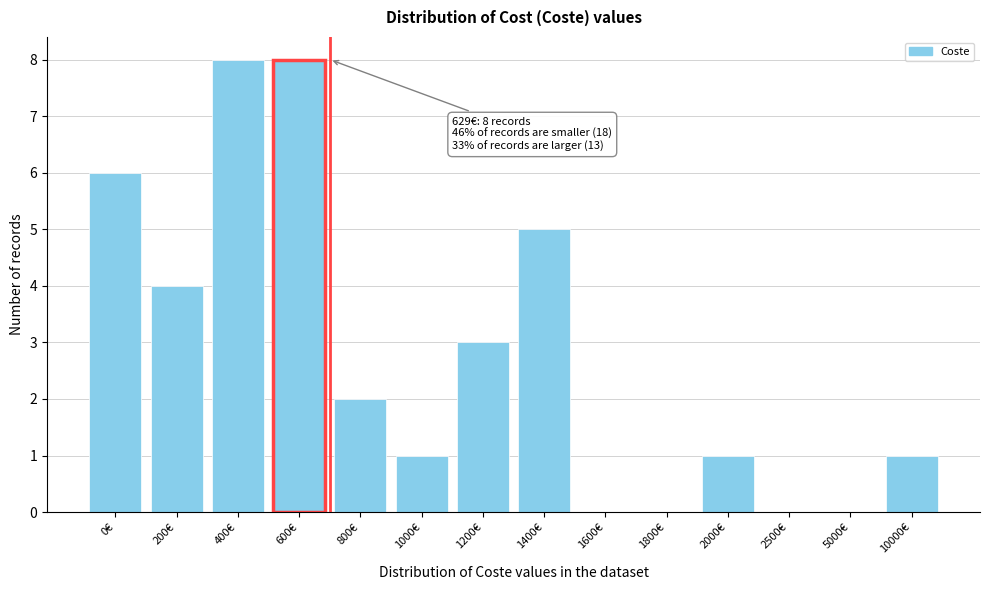

Reading left to right, list all the values displayed in this chart.

0€=6	200€=4	400€=8	600€=8	800€=2	1000€=1	1200€=3	1400€=5	1600€=0	1800€=0	2000€=1	2500€=0	5000€=0	10000€=1